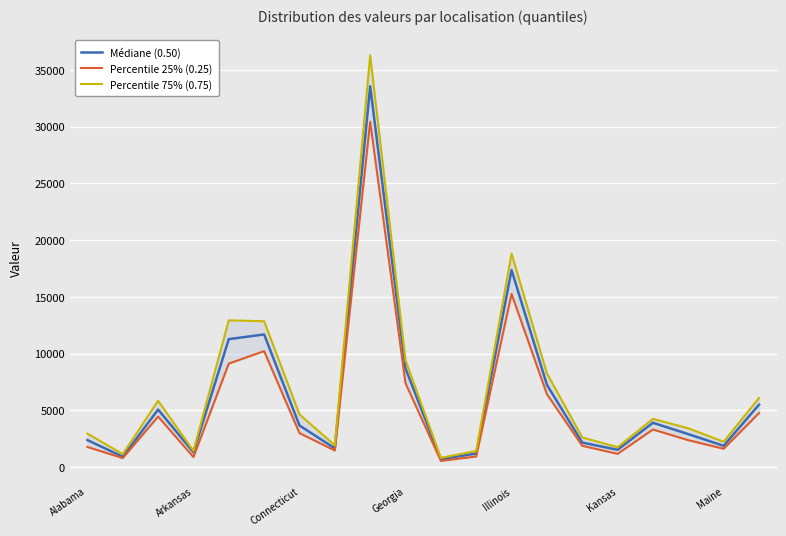

True or false: Médiane (0.50) and Percentile 75% (0.75) intersect in this chart.

False